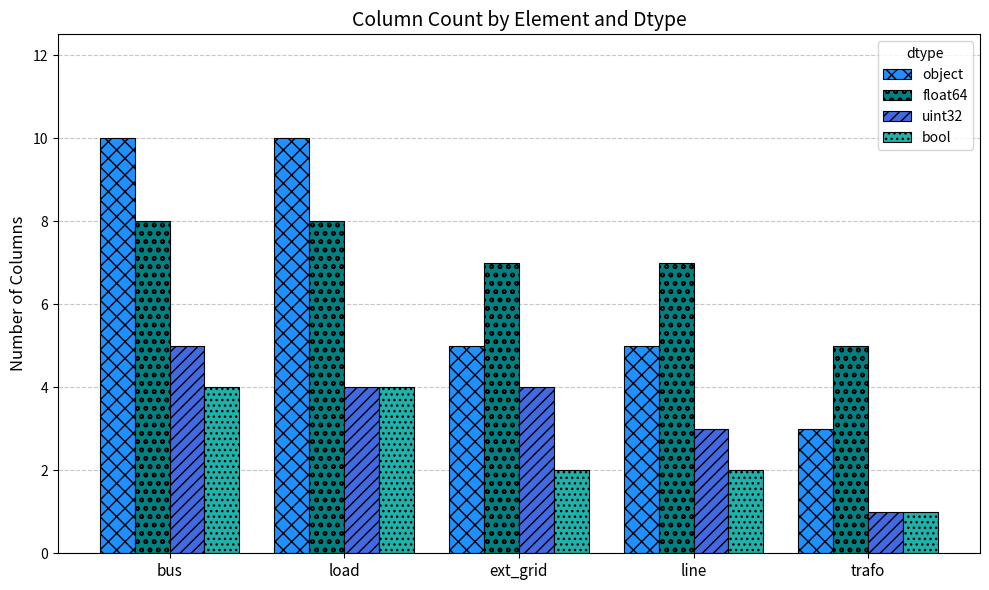

What is the highest value of the float64 series?

8